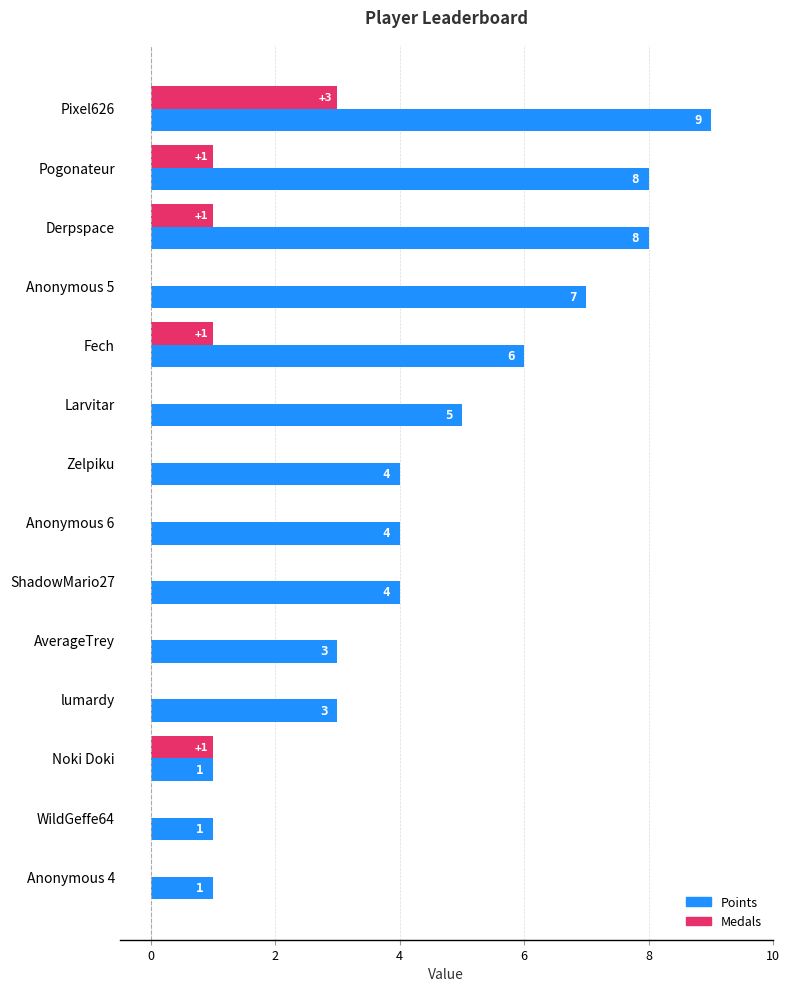

Which series changed the most between lumardy and WildGeffe64?

Points